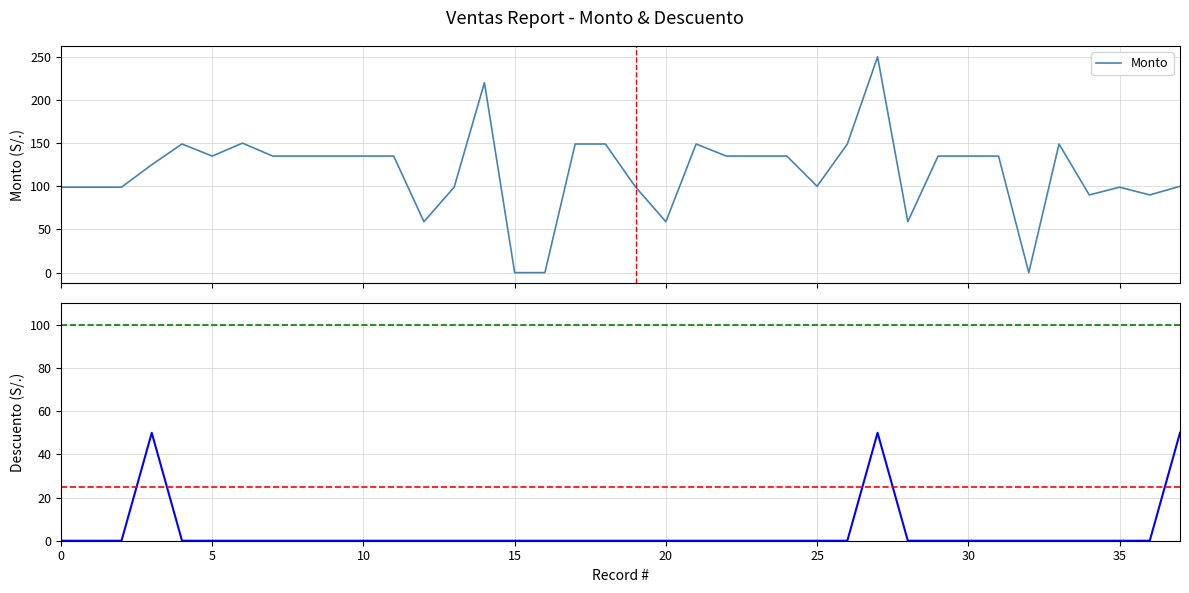

Does the chart have visible grid lines?

Yes